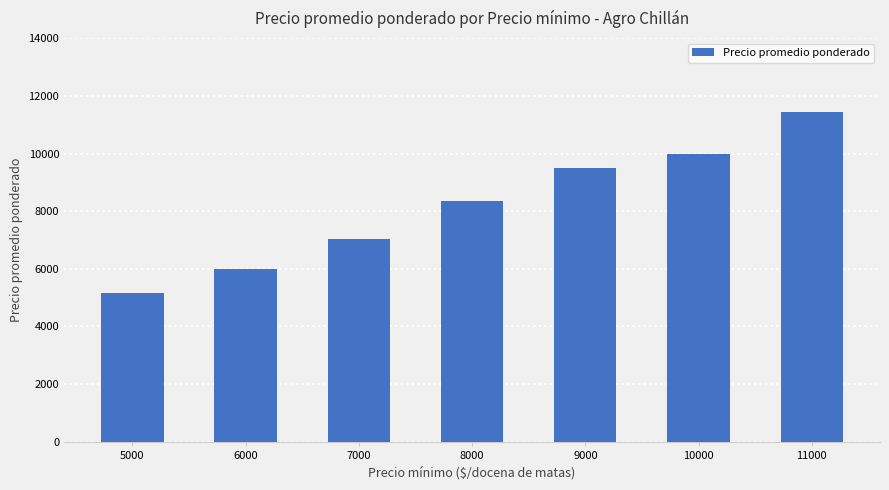

Does the chart contain any negative values?

No